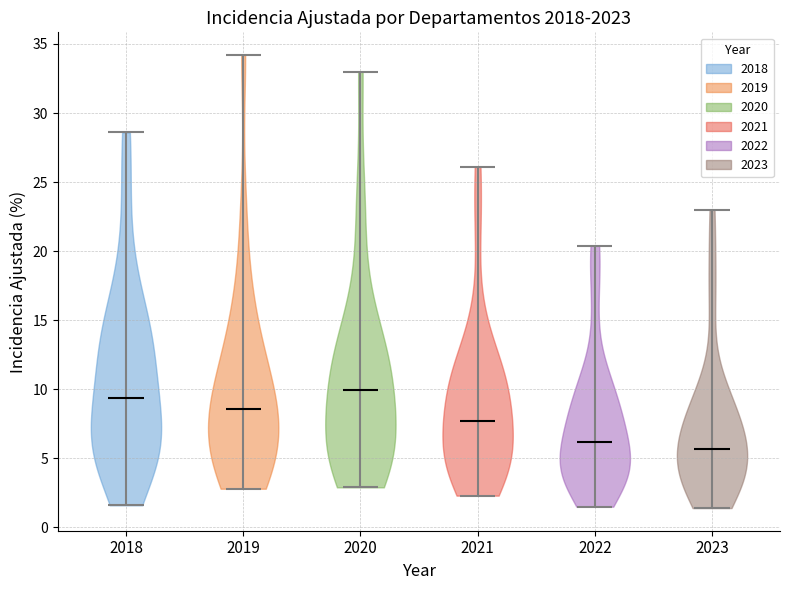

Reading left to right, read every violin against the y-axis: where its median line is, and the lowest and highest points it reaches. The values are not printed on the chart, so give them approximately, as read against the axis.

2018: median line 9.5, lowest point 1.5, highest point 28.5
2019: median line 8.5, lowest point 3.0, highest point 34.0
2020: median line 10.0, lowest point 3.0, highest point 33.0
2021: median line 7.5, lowest point 2.5, highest point 26.0
2022: median line 6.0, lowest point 1.5, highest point 20.5
2023: median line 5.5, lowest point 1.5, highest point 23.0